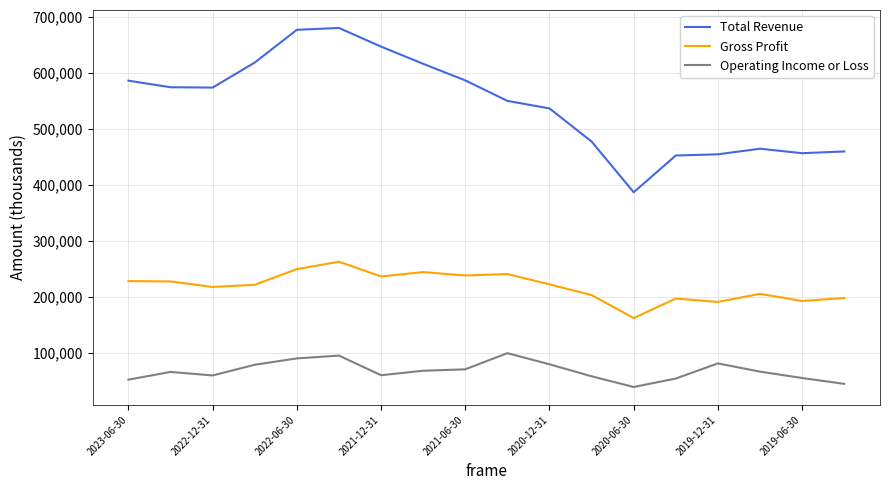

What is the maximum value shown in the chart?

680200